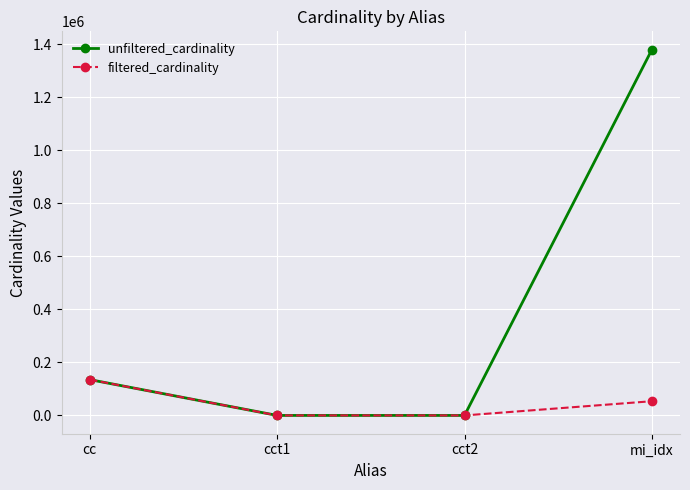

At which category is the sum across all series the highest?

mi_idx